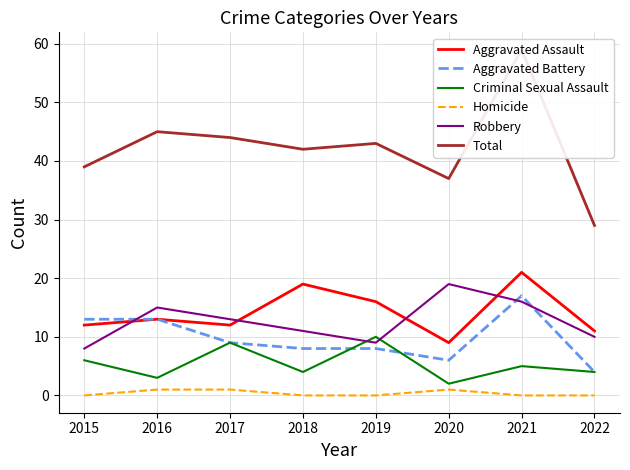

What is the value of the Aggravated Assault point at the 6th from the left?

9